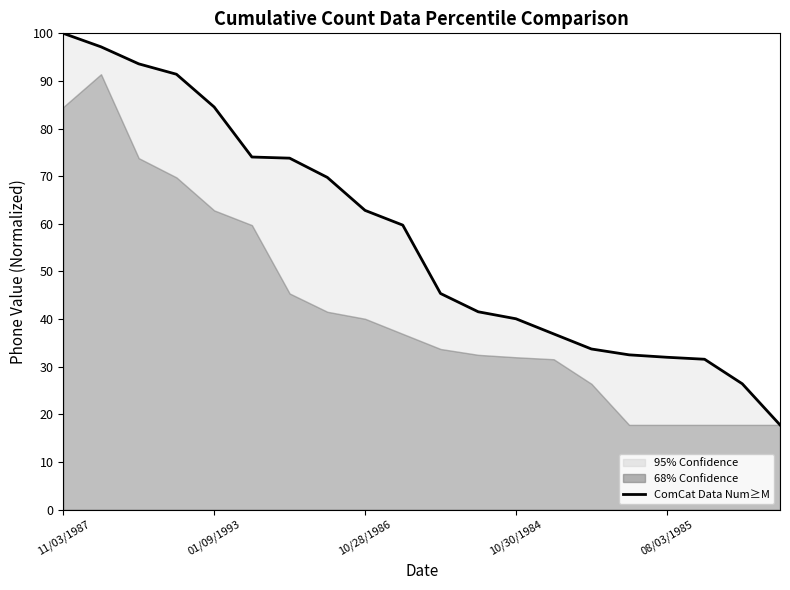

List the labels in order of value, largest first.

11/03/1987, 01/09/1993, 10/28/1986, 10/30/1984, 08/03/1985, 5, 6, 7, 8, 9, 10, 11, 12, 13, 14, 15, 16, 17, 18, 19